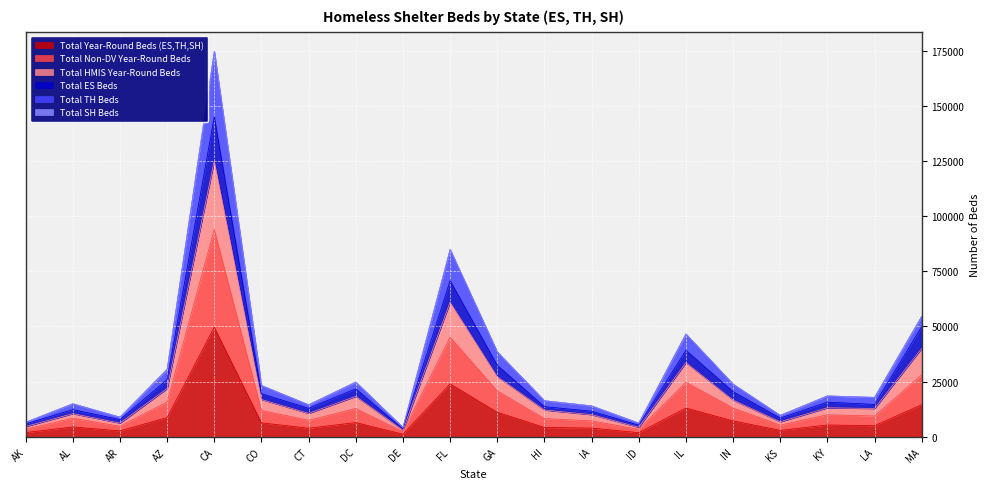

True or false: Total HMIS Year-Round Beds and Total TH Beds cross at least once.

False